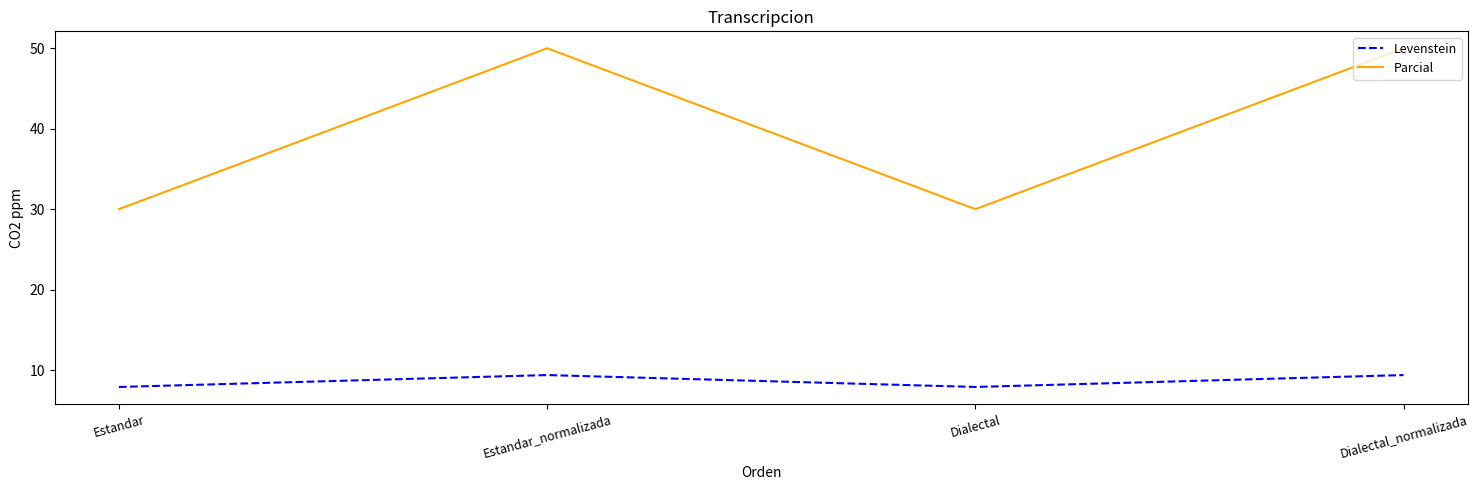

Where does the Levenstein series first go above 9?

Estandar_normalizada